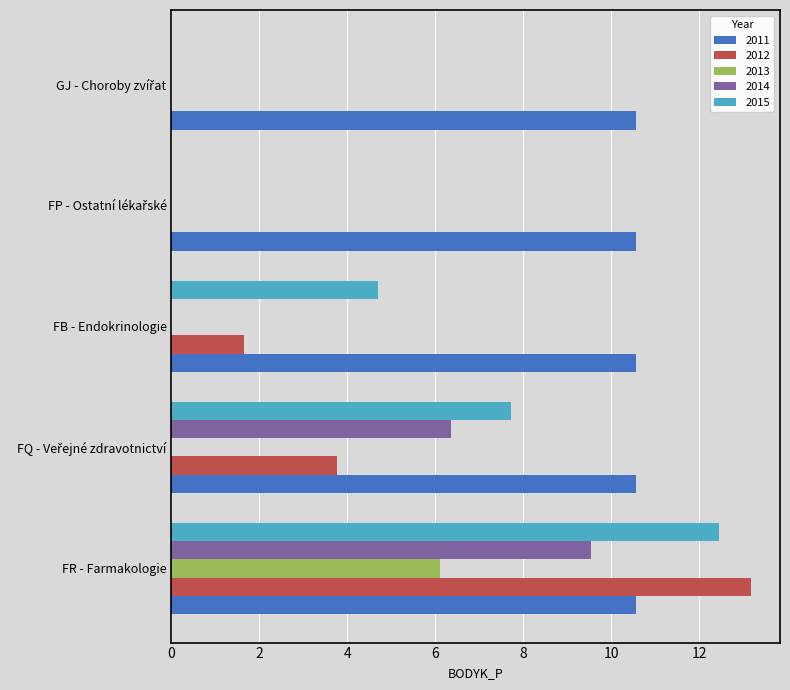

True or false: 2015 has a value of 6.9 at FB - Endokrinologie.

False